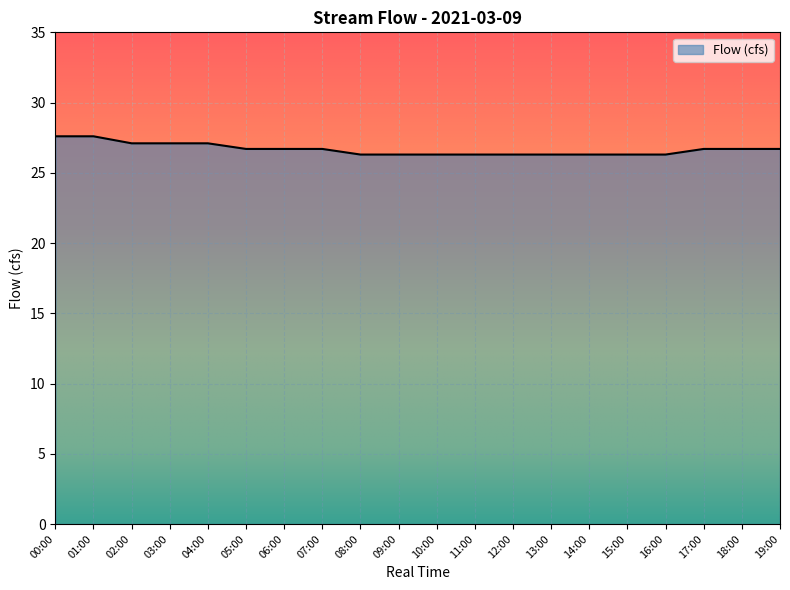

What position from the right is 00:00?

20